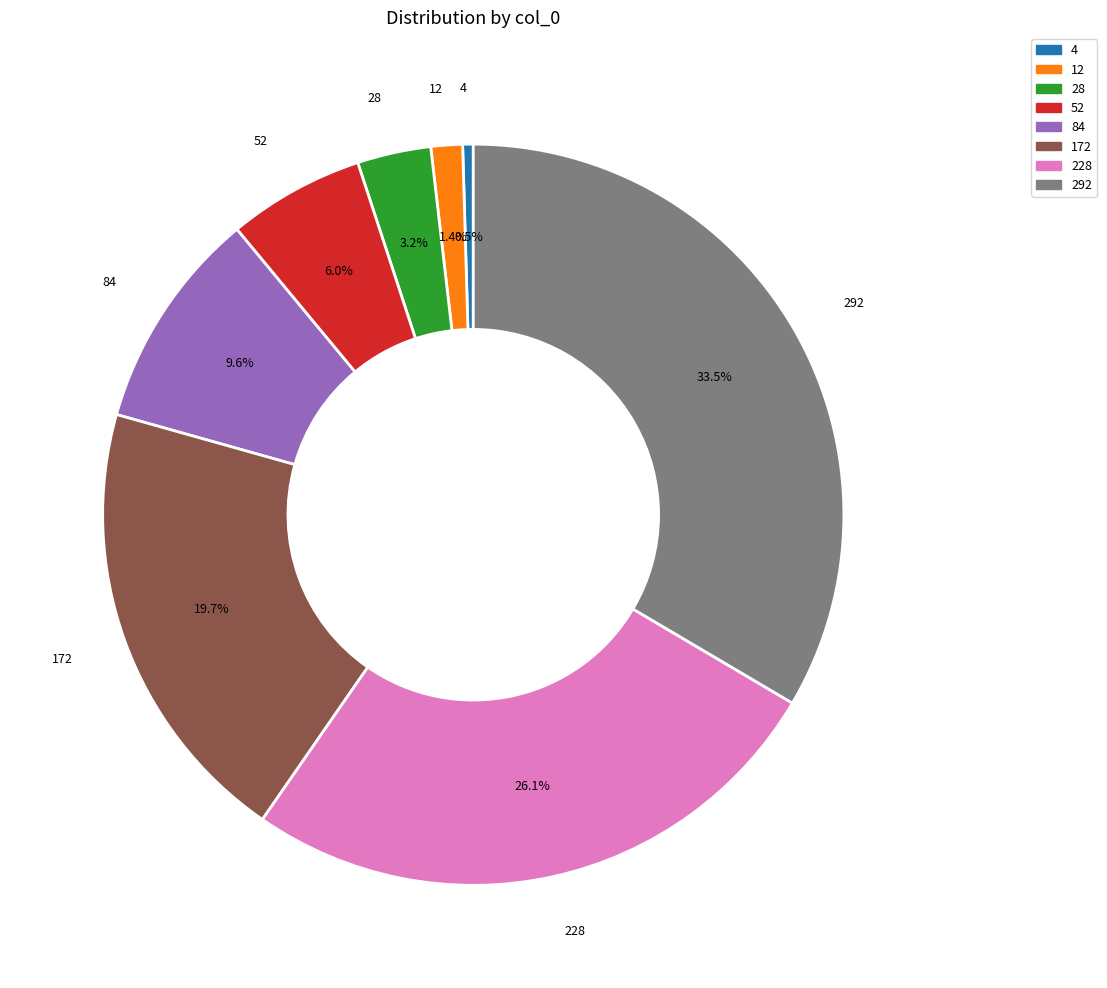

Between 12 and 172, which is larger?

172